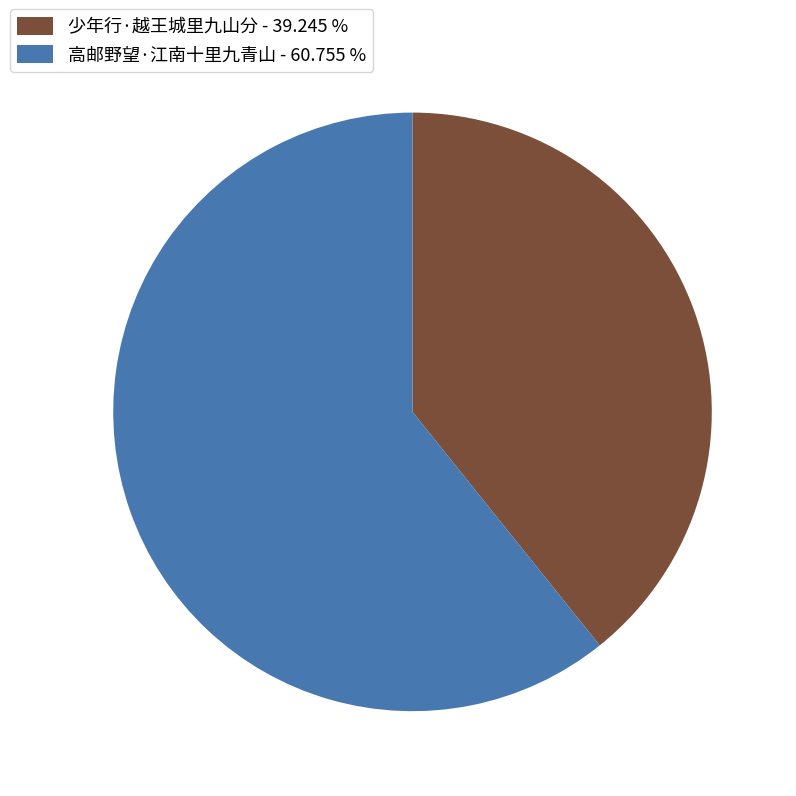

Is it true that 少年行·越王城里九山分 is 29% of the pie?

False